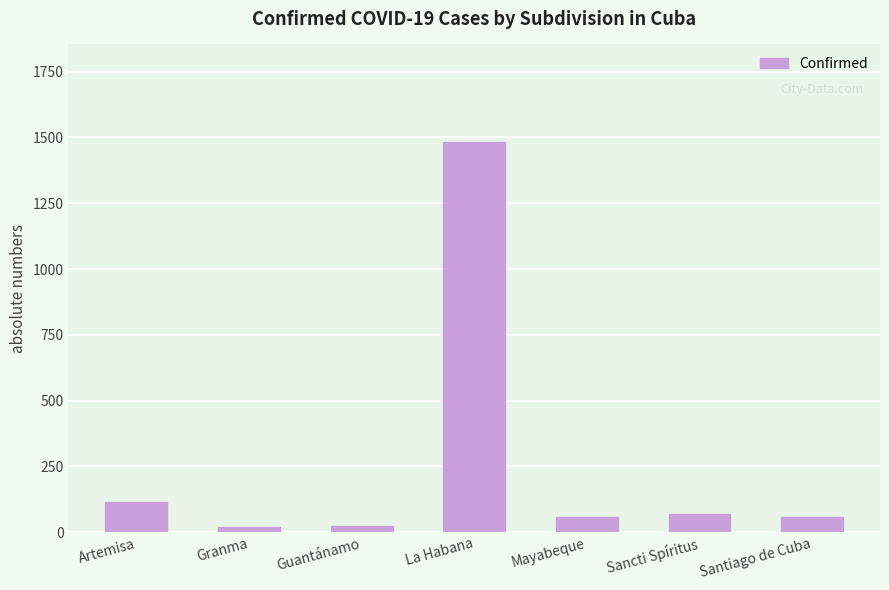

What is the sum of all values?

1819